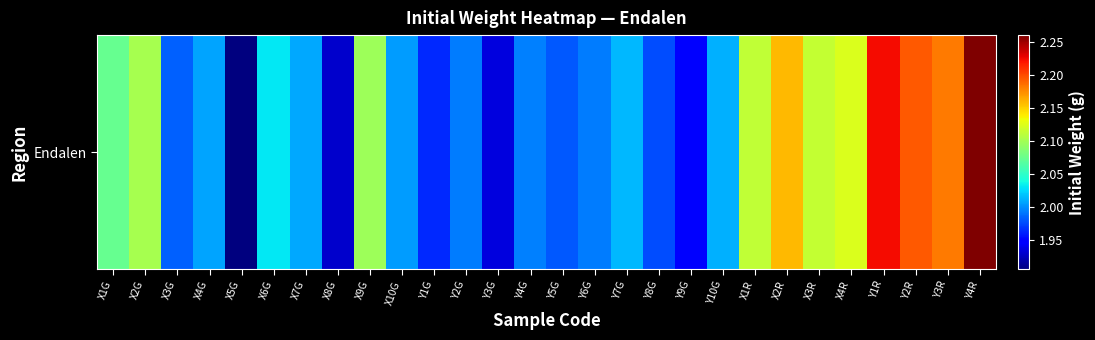

At which label is the value closest to 2?

Y4G